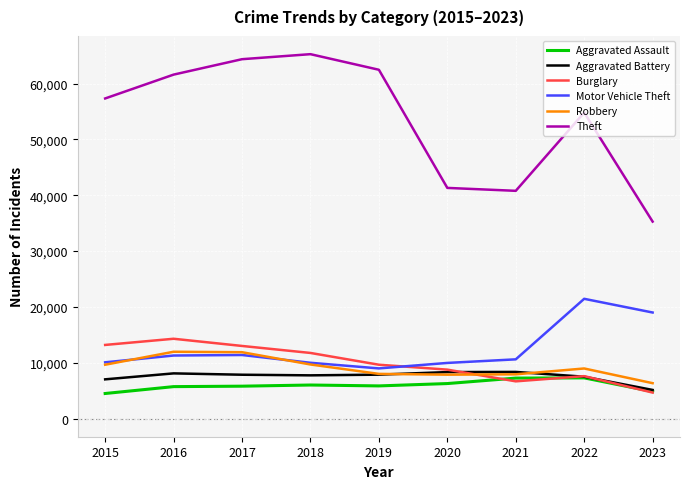

What is the difference between the Aggravated Battery values at 2022 and 2019?

369